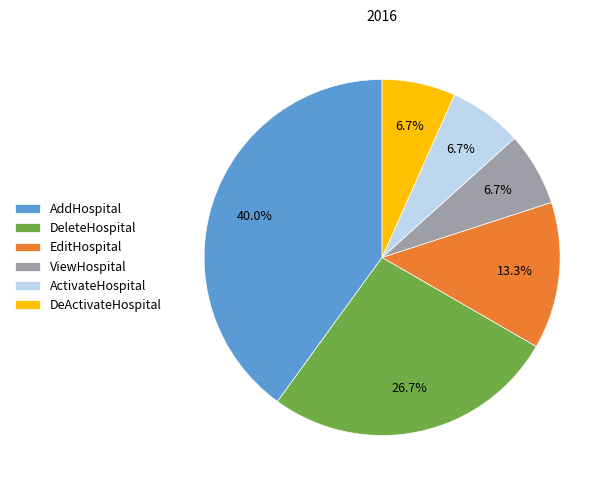

Which has a higher value, ViewHospital or DeleteHospital?

DeleteHospital